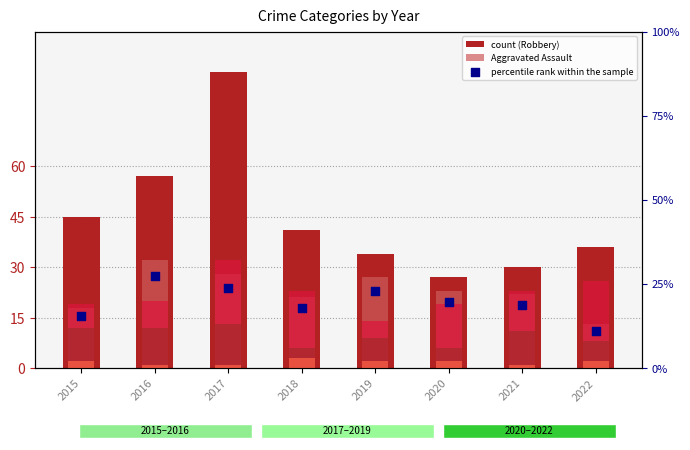

At how many categories does at least one series exceed 43?

3